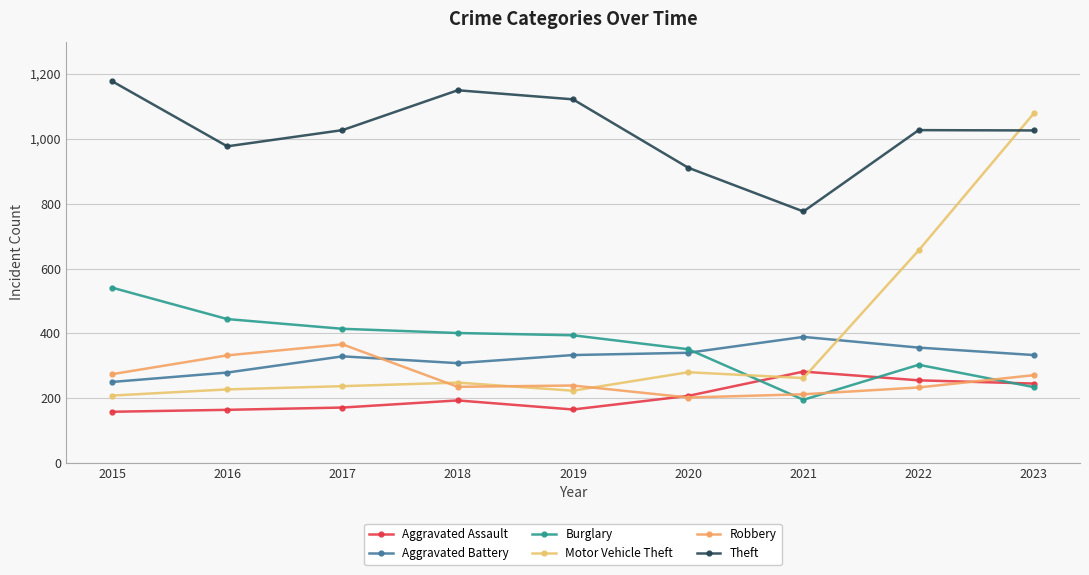

At which label does Aggravated Battery first exceed 333?

2020